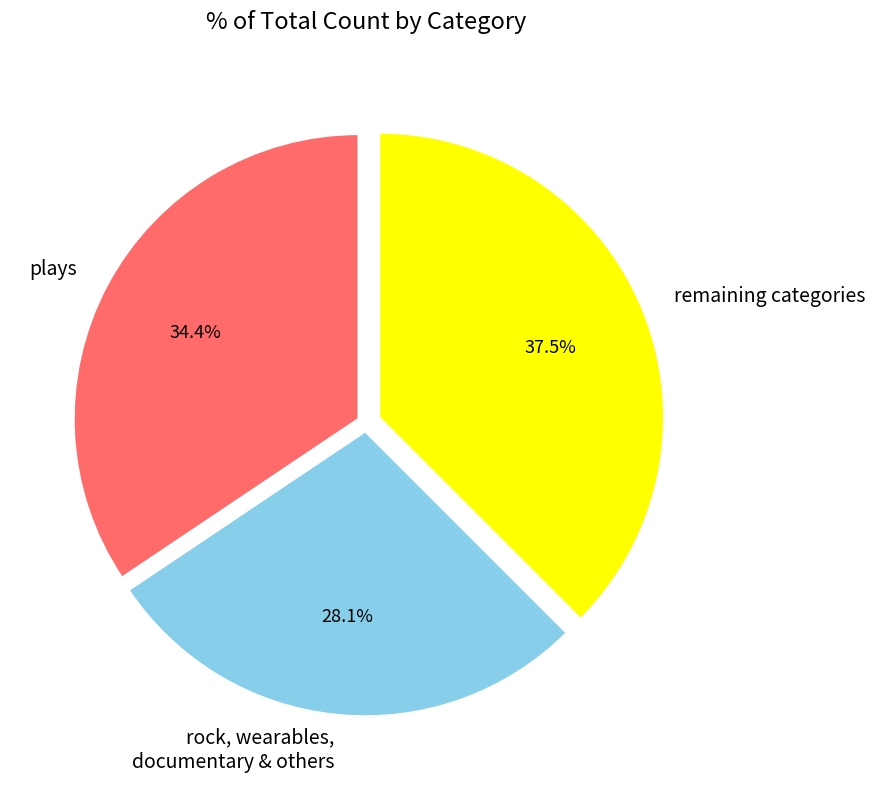

What is the smallest slice in the pie chart?

rock, wearables, documentary & others